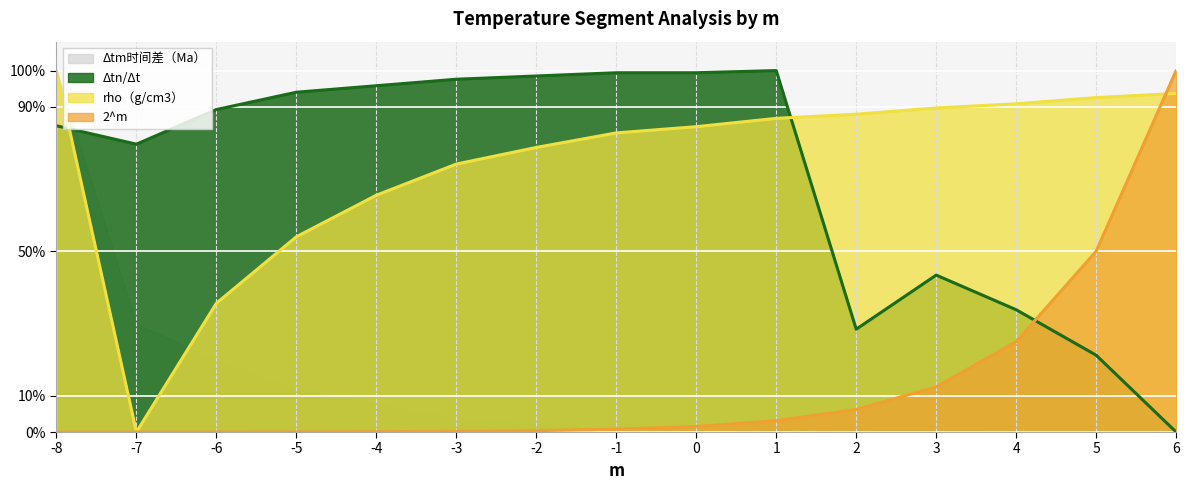

Where is rho（g/cm3） nearest to the value 0?

-7